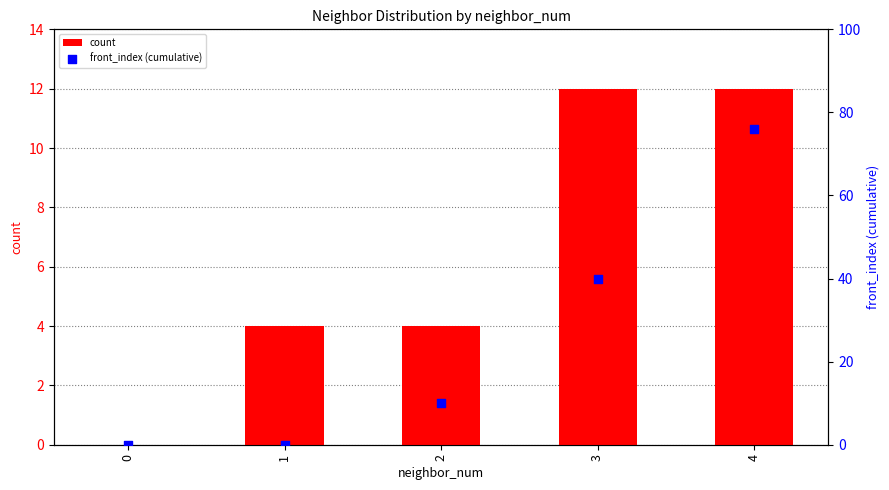

What are all the series names shown in the legend?

count, front_index (cumulative)